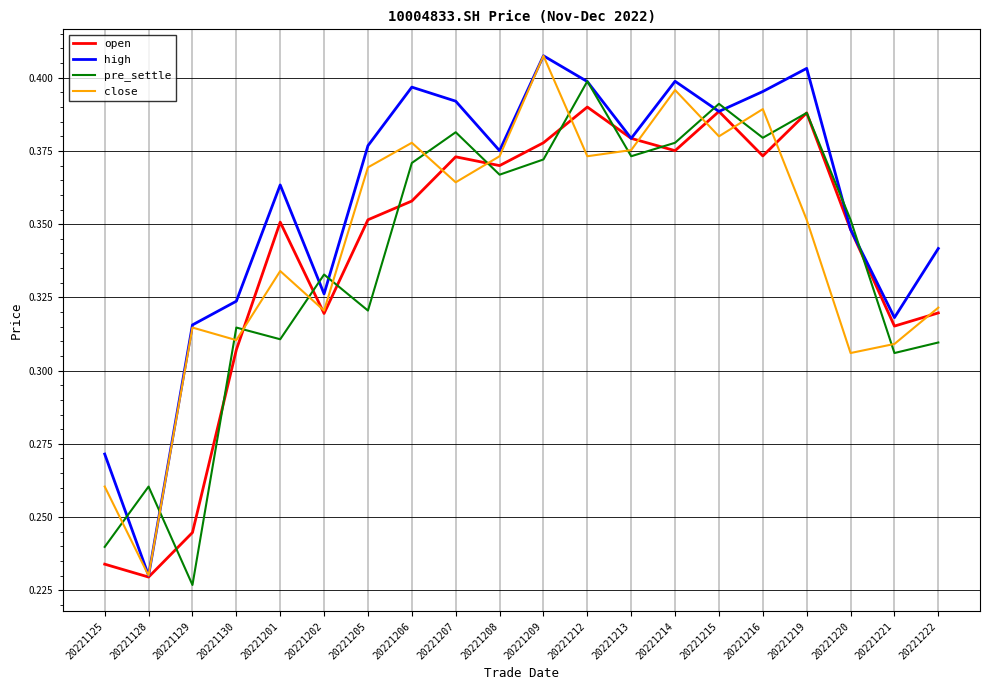

Count the open values in the range 0 to 1.

20